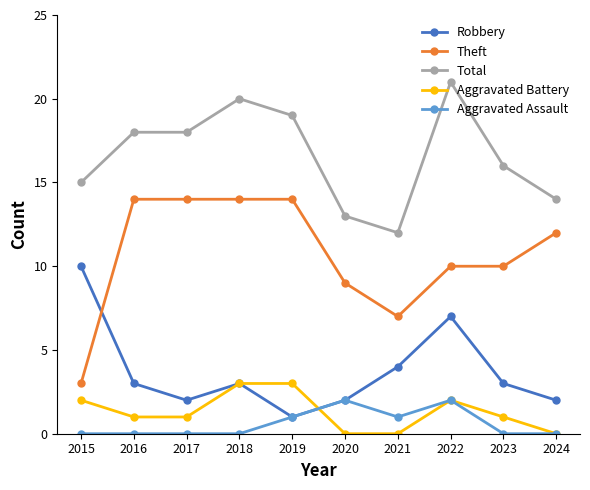

List the series in order of their peak value, highest first.

Total, Theft, Robbery, Aggravated Battery, Aggravated Assault